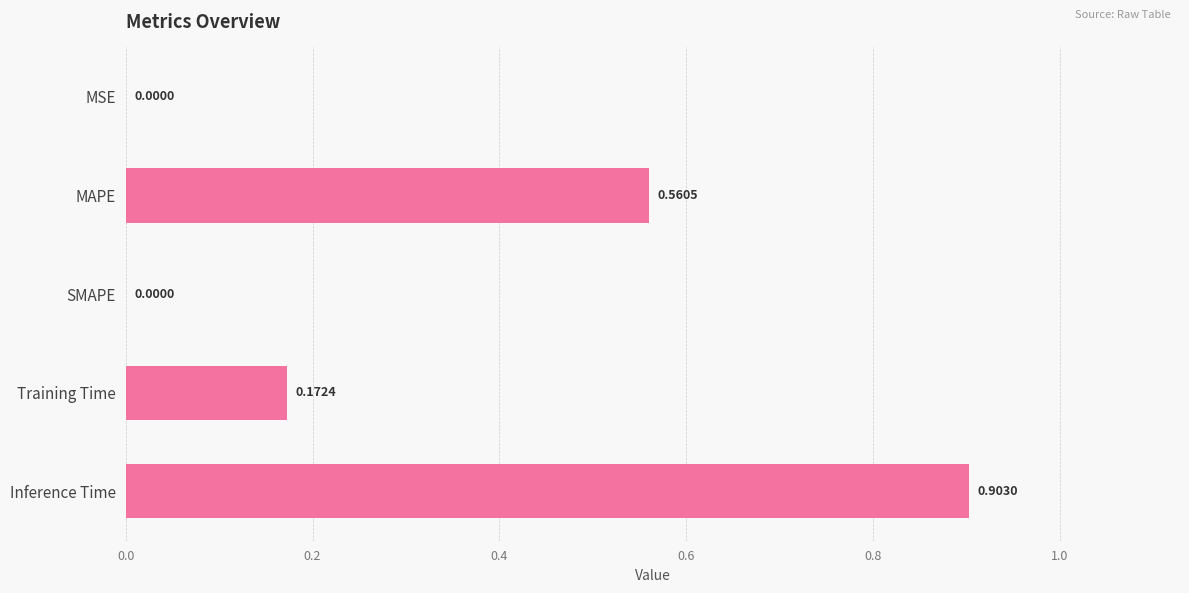

What is the sum of all values?

1.6